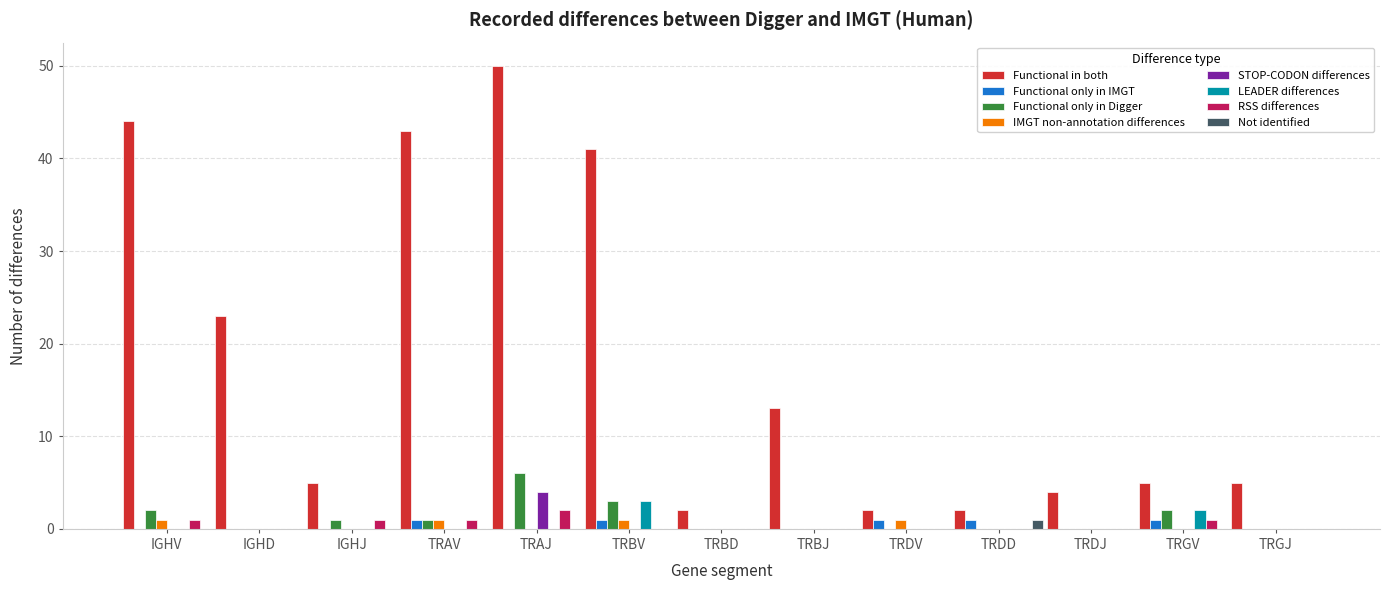

The value of Functional only in Digger at TRGJ is 2. True or false?

False